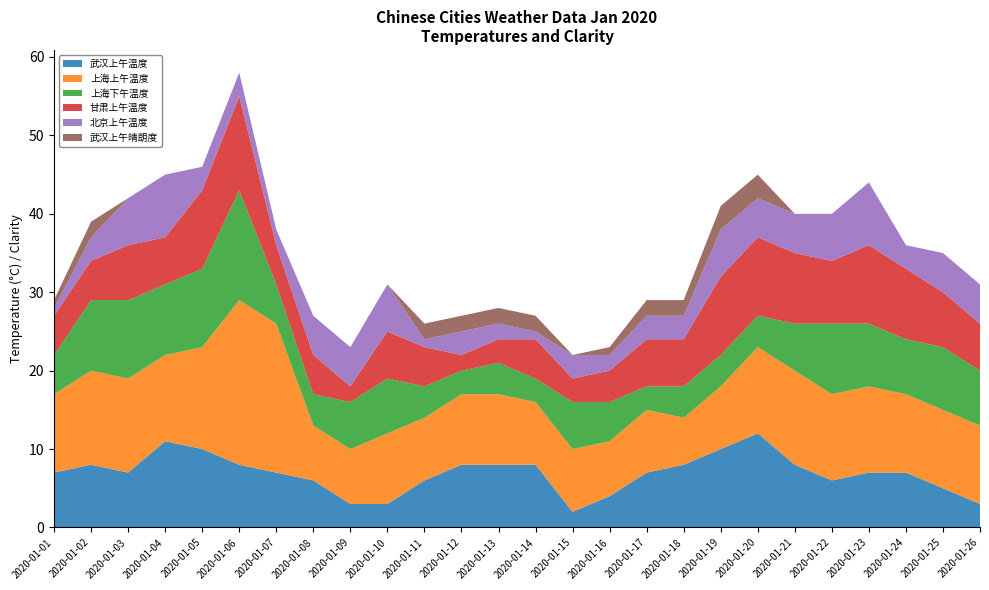

Reading right to left, list all the values displayed in this chart.

武汉上午温度: 3	5	7	7	6	8	12	10	8	7	4	2	8	8	8	6	3	3	6	7	8	10	11	7	8	7
上海上午温度: 10	10	10	11	11	12	11	8	6	8	7	8	8	9	9	8	9	7	7	19	21	13	11	12	12	10
上海下午温度: 7	8	7	8	9	6	4	4	4	3	5	6	3	4	3	4	7	6	4	5	14	10	9	10	9	5
甘肃上午温度: 6	7	9	10	8	9	10	10	6	6	4	3	5	3	2	5	6	2	5	5	12	10	6	7	5	5
北京上午温度: 5	5	3	8	6	5	5	6	3	3	2	3	1	2	3	1	6	5	5	2	3	3	8	6	3	1
武汉上午晴朗度: 0	0	0	0	0	0	3	3	2	2	1	0	2	2	2	2	0	0	0	0	0	0	0	0	2	1